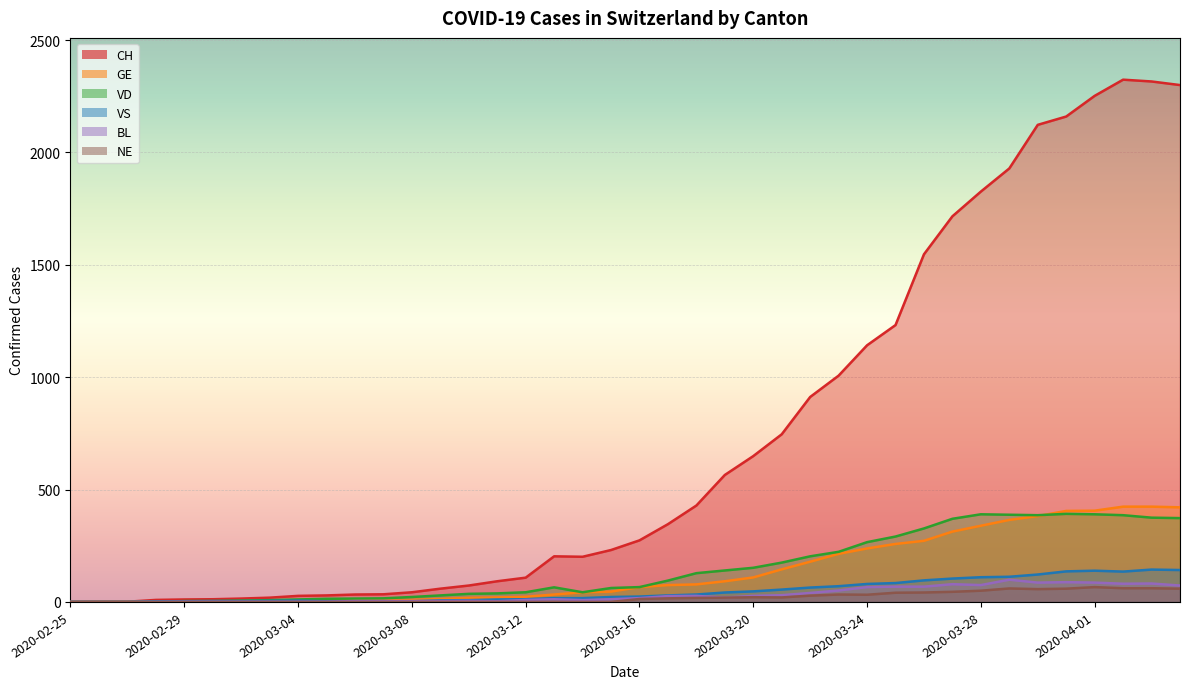

Reading left to right, transcribe all the data shown in this chart.

CH: 2020-02-25=0	2020-02-26=1	2020-02-27=1	2020-02-28=9	2020-02-29=11	2020-03-01=12	2020-03-02=15	2020-03-03=19	2020-03-04=27	2020-03-05=29	2020-03-06=33	2020-03-07=34	2020-03-08=43	2020-03-09=59	2020-03-10=73	2020-03-11=92	2020-03-12=108	2020-03-13=203	2020-03-14=201	2020-03-15=231	2020-03-16=274	2020-03-17=346	2020-03-18=429	2020-03-19=565	2020-03-20=649	2020-03-21=746	2020-03-22=912	2020-03-23=1007	2020-03-24=1142	2020-03-25=1232	2020-03-26=1547	2020-03-27=1716	2020-03-28=1826	2020-03-29=1929	2020-03-30=2123	2020-03-31=2160	2020-04-01=2252	2020-04-02=2324	2020-04-03=2316	2020-04-04=2300
GE: 2020-02-25=0	2020-02-26=1	2020-02-27=1	2020-02-28=2	2020-02-29=3	2020-03-01=3	2020-03-02=3	2020-03-03=4	2020-03-04=4	2020-03-05=5	2020-03-06=7	2020-03-07=7	2020-03-08=9	2020-03-09=13	2020-03-10=18	2020-03-11=20	2020-03-12=23	2020-03-13=33	2020-03-14=43	2020-03-15=46	2020-03-16=66	2020-03-17=75	2020-03-18=78	2020-03-19=92	2020-03-20=109	2020-03-21=145	2020-03-22=179	2020-03-23=214	2020-03-24=238	2020-03-25=258	2020-03-26=272	2020-03-27=313	2020-03-28=339	2020-03-29=365	2020-03-30=382	2020-03-31=405	2020-04-01=406	2020-04-02=424	2020-04-03=424	2020-04-04=421
VD: 2020-02-25=0	2020-02-26=0	2020-02-27=0	2020-02-28=0	2020-02-29=4	2020-03-01=4	2020-03-02=6	2020-03-03=8	2020-03-04=11	2020-03-05=14	2020-03-06=15	2020-03-07=16	2020-03-08=22	2020-03-09=29	2020-03-10=36	2020-03-11=38	2020-03-12=43	2020-03-13=65	2020-03-14=43	2020-03-15=62	2020-03-16=66	2020-03-17=95	2020-03-18=128	2020-03-19=140	2020-03-20=152	2020-03-21=175	2020-03-22=203	2020-03-23=223	2020-03-24=266	2020-03-25=291	2020-03-26=327	2020-03-27=370	2020-03-28=390	2020-03-29=388	2020-03-30=386	2020-03-31=392	2020-04-01=390	2020-04-02=386	2020-04-03=375	2020-04-04=373
VS: 2020-02-25=0	2020-02-26=0	2020-02-27=0	2020-02-28=3	2020-02-29=3	2020-03-01=4	2020-03-02=4	2020-03-03=5	2020-03-04=6	2020-03-05=3	2020-03-06=3	2020-03-07=0	2020-03-08=3	2020-03-09=7	2020-03-10=8	2020-03-11=11	2020-03-12=12	2020-03-13=17	2020-03-14=17	2020-03-15=22	2020-03-16=24	2020-03-17=29	2020-03-18=33	2020-03-19=42	2020-03-20=47	2020-03-21=55	2020-03-22=64	2020-03-23=70	2020-03-24=80	2020-03-25=84	2020-03-26=96	2020-03-27=104	2020-03-28=110	2020-03-29=112	2020-03-30=122	2020-03-31=136	2020-04-01=139	2020-04-02=135	2020-04-03=144	2020-04-04=142
BL: 2020-02-25=0	2020-02-26=0	2020-02-27=0	2020-02-28=0	2020-02-29=1	2020-03-01=1	2020-03-02=1	2020-03-03=1	2020-03-04=1	2020-03-05=1	2020-03-06=4	2020-03-07=4	2020-03-08=4	2020-03-09=4	2020-03-10=5	2020-03-11=3	2020-03-12=9	2020-03-13=12	2020-03-14=8	2020-03-15=12	2020-03-16=17	2020-03-17=26	2020-03-18=27	2020-03-19=19	2020-03-20=27	2020-03-21=30	2020-03-22=40	2020-03-23=51	2020-03-24=66	2020-03-25=68	2020-03-26=68	2020-03-27=79	2020-03-28=75	2020-03-29=99	2020-03-30=86	2020-03-31=88	2020-04-01=86	2020-04-02=81	2020-04-03=82	2020-04-04=73
NE: 2020-02-25=0	2020-02-26=0	2020-02-27=0	2020-02-28=0	2020-02-29=0	2020-03-01=0	2020-03-02=0	2020-03-03=0	2020-03-04=0	2020-03-05=0	2020-03-06=0	2020-03-07=0	2020-03-08=0	2020-03-09=0	2020-03-10=0	2020-03-11=0	2020-03-12=0	2020-03-13=0	2020-03-14=0	2020-03-15=0	2020-03-16=13	2020-03-17=16	2020-03-18=18	2020-03-19=19	2020-03-20=21	2020-03-21=20	2020-03-22=28	2020-03-23=33	2020-03-24=32	2020-03-25=41	2020-03-26=42	2020-03-27=45	2020-03-28=50	2020-03-29=60	2020-03-30=57	2020-03-31=59	2020-04-01=66	2020-04-02=61	2020-04-03=61	2020-04-04=59